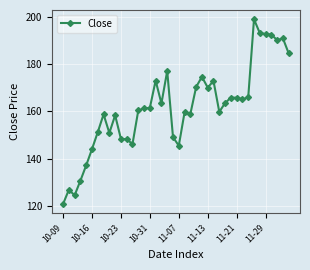

What is the difference between the maximum and minimum values?

78.3